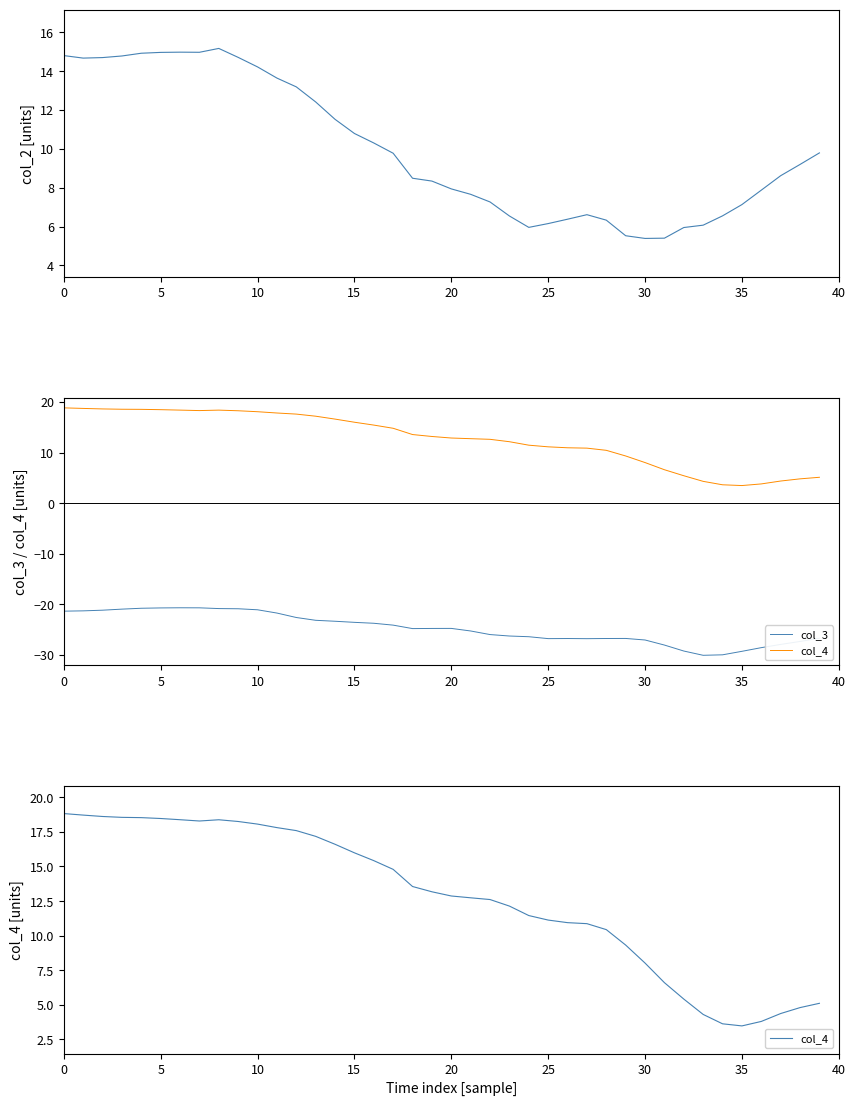

What is the label of the 28th point from the left?

27